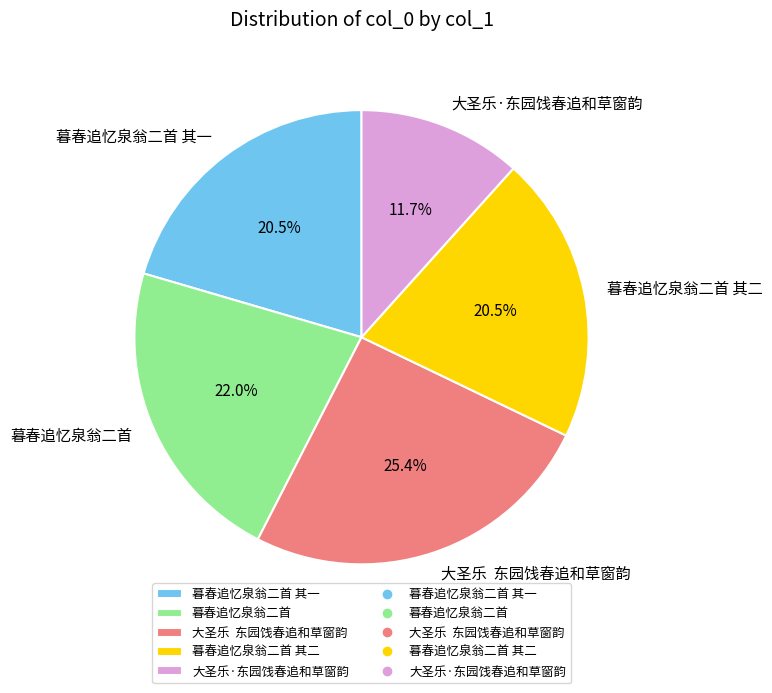

Count the number of slices in the pie.

5